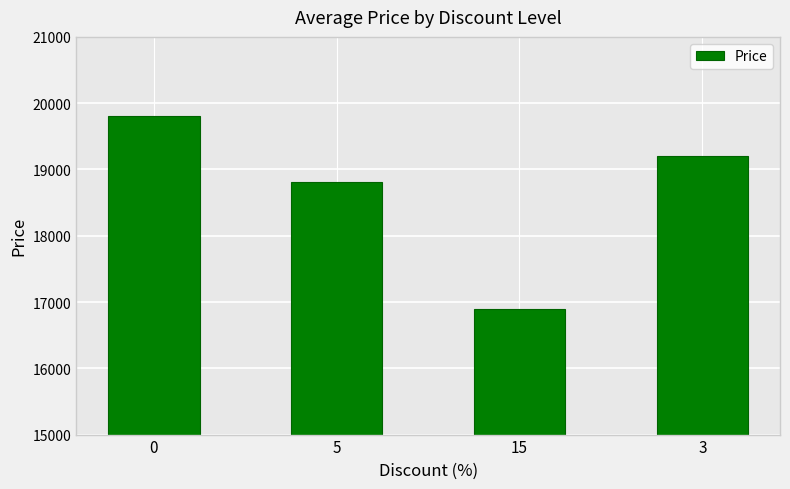

What is the difference between the second highest and second lowest values?

400